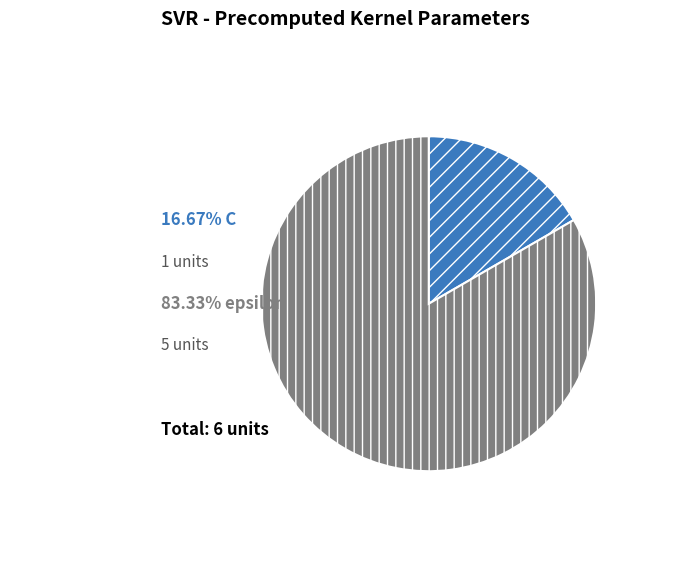

Is there a majority slice in this chart?

Yes